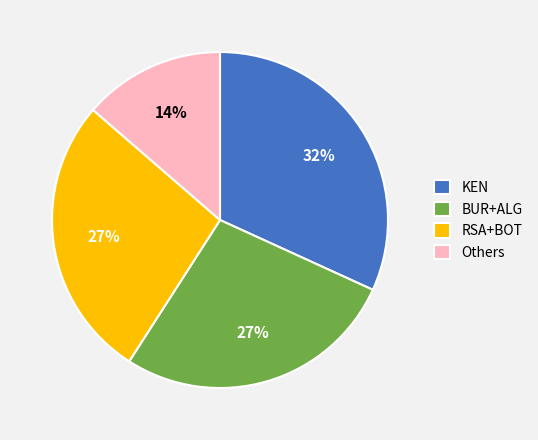

Combined, do BUR+ALG and KEN account for over 50%?

Yes